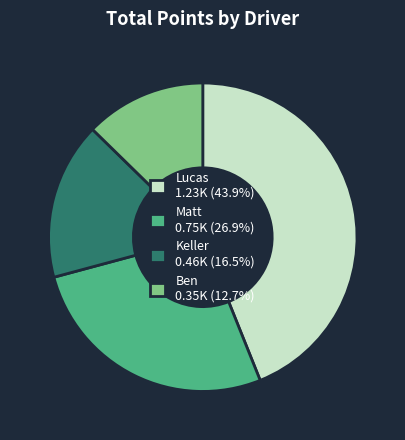

Combined, do Ben 0.35K (12.7%) and Keller 0.46K (16.5%) account for over 50%?

No